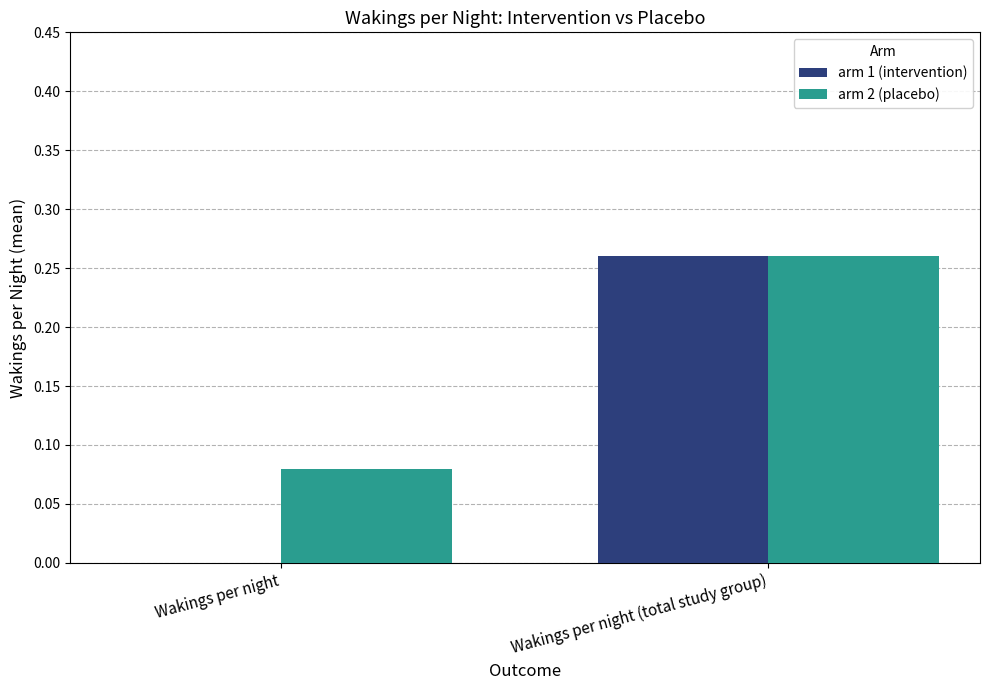

Which label corresponds to the largest value in the chart?

Wakings per night (total study group)